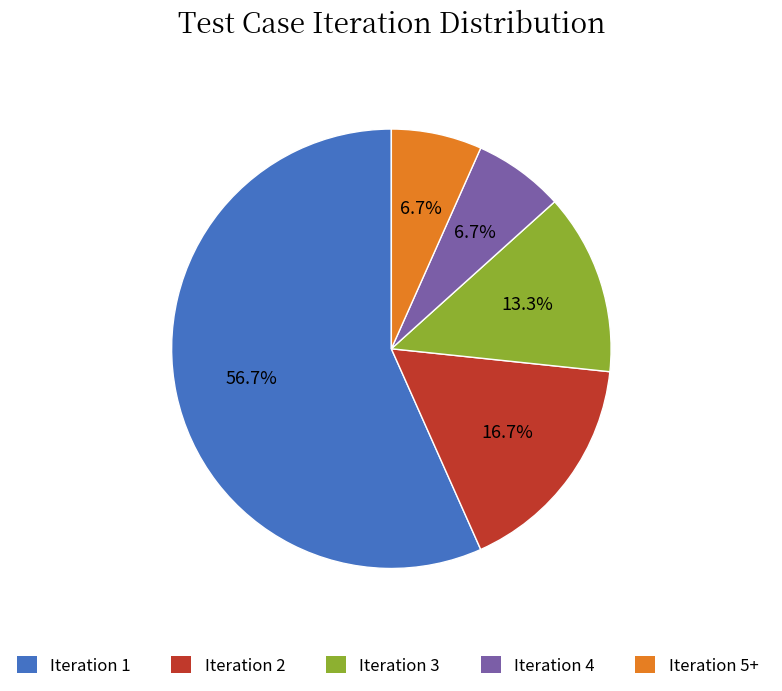

Does Iteration 1 account for over 50% of the chart?

Yes